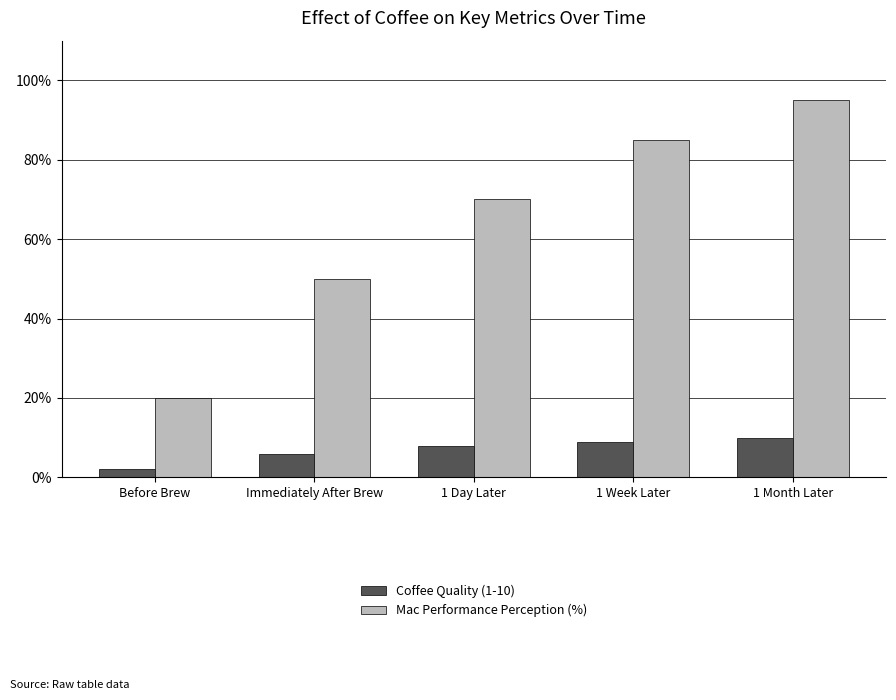

Between Before Brew and 1 Month Later, which series saw the biggest shift?

Mac Performance Perception (%)